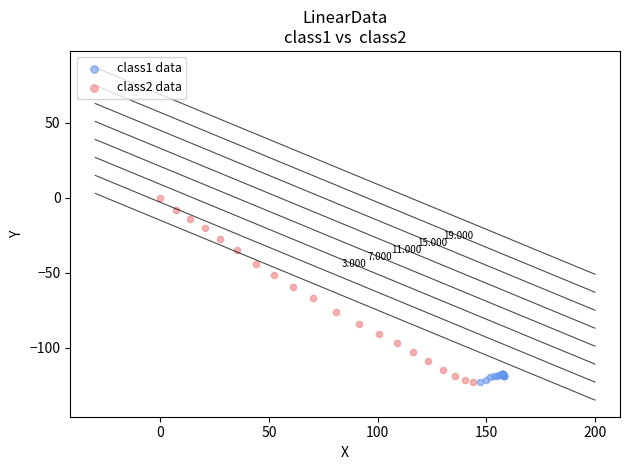

What are all the series names shown in the legend?

class1 data, class2 data